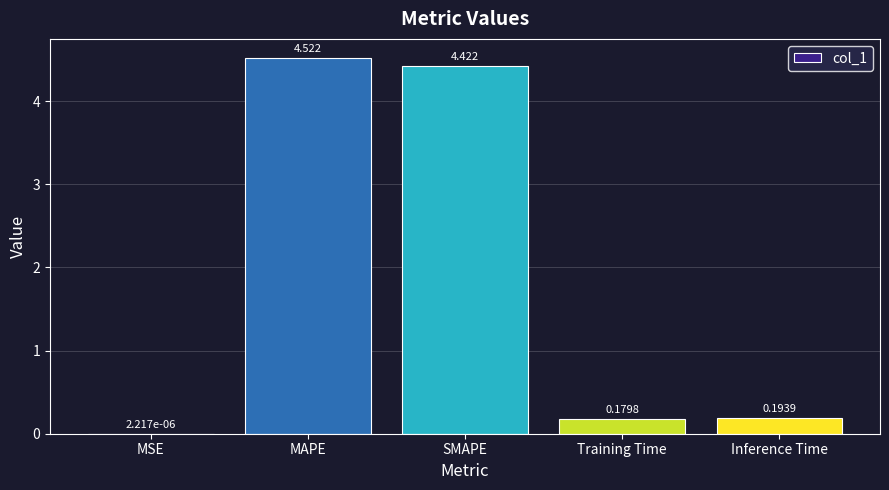

Are the bars horizontal?

No